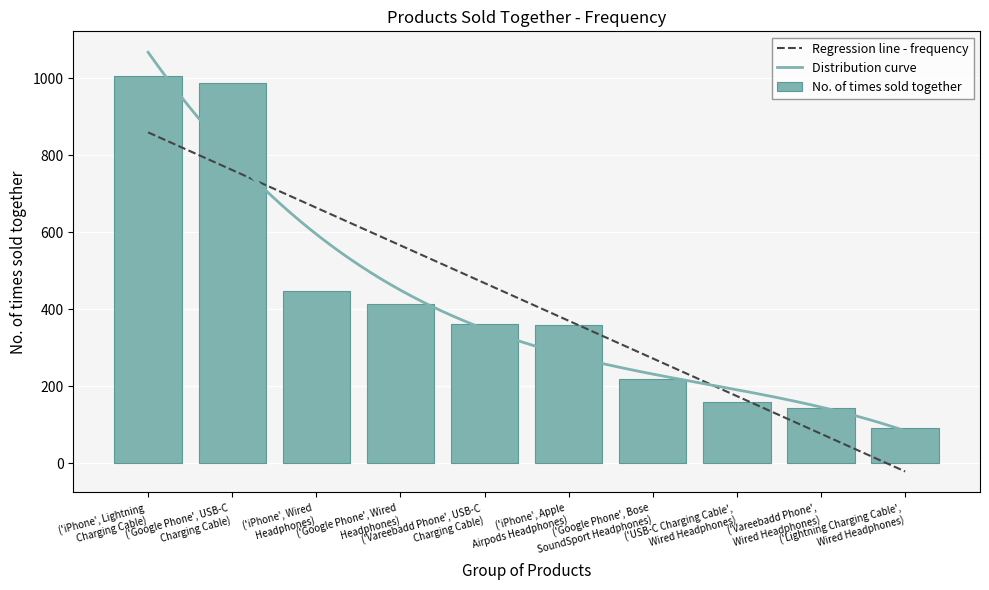

Read the value at ('USB-C Charging Cable',
Wired Headphones).

160